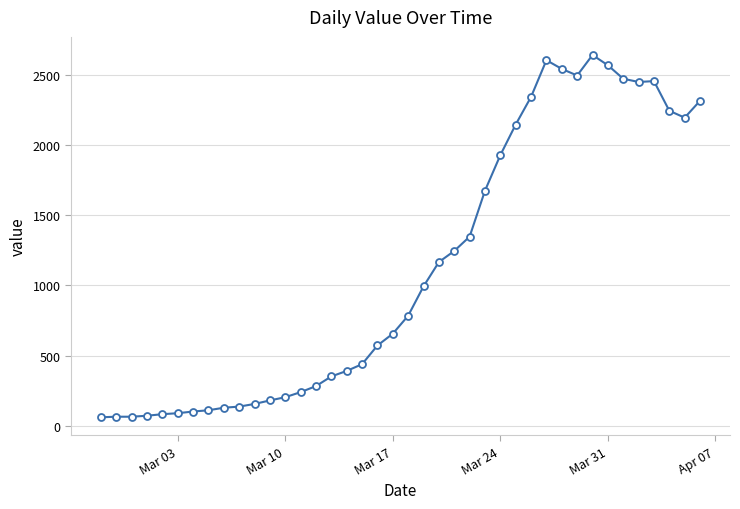

What is the value of the 6th point from the left?

90